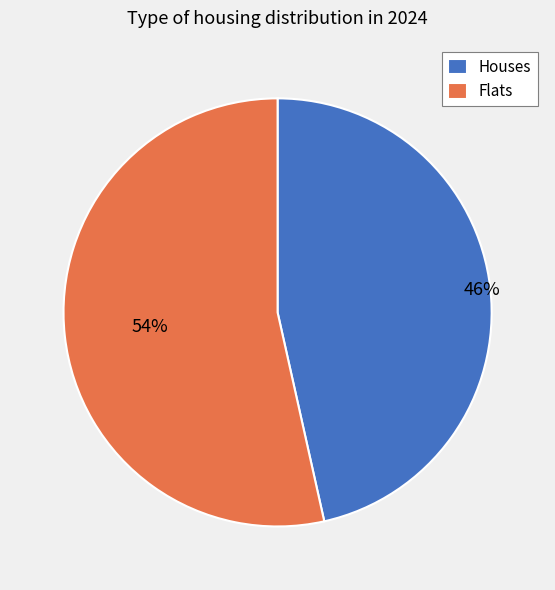

Which slice is the smallest?

Houses